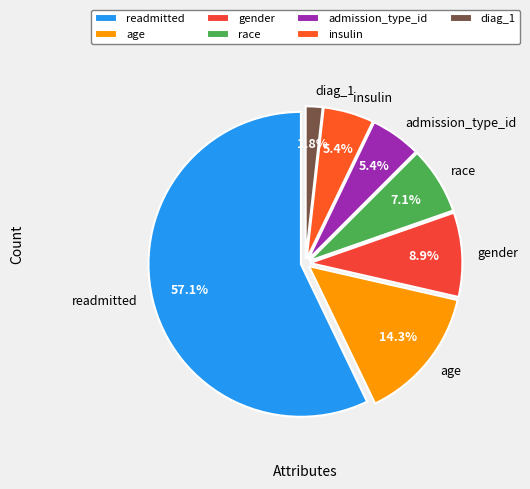

Is there any slice that represents more than half of the pie?

Yes